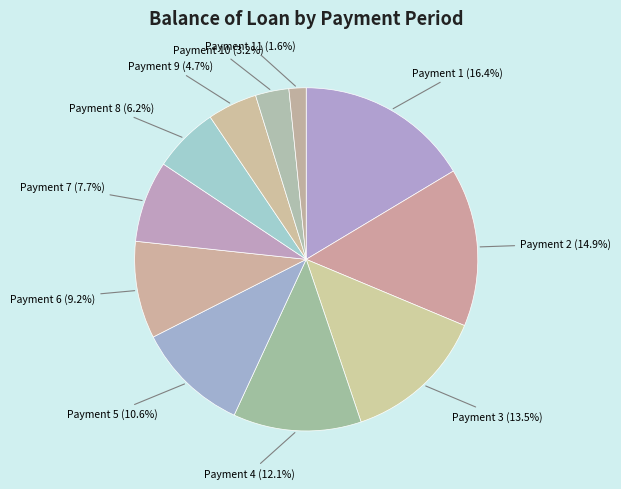

What is the total percentage of Payment 4 and Payment 5?

22.7%